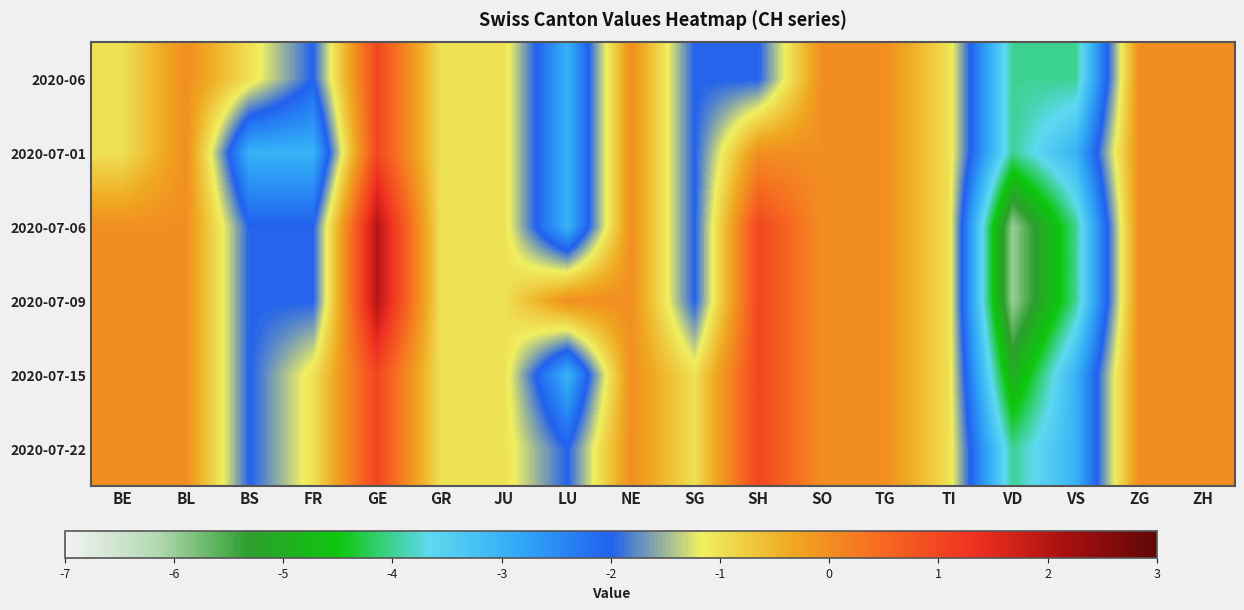

Reading left to right, list all the values displayed in this chart.

2020-06: BE=-1	BL=0	BS=-1	FR=-2	GE=1	GR=-1	JU=-1	LU=-3	NE=0	SG=-2	SH=-2	SO=0	TG=0	TI=-1	VD=-4	VS=-4	ZG=0	ZH=0
2020-07-01: BE=-1	BL=0	BS=-3	FR=-3	GE=1	GR=-1	JU=-1	LU=-3	NE=0	SG=-2	SH=0	SO=0	TG=0	TI=-1	VD=-4	VS=-3	ZG=0	ZH=0
2020-07-06: BE=0	BL=0	BS=-2	FR=-2	GE=2	GR=-1	JU=-1	LU=-3	NE=0	SG=-2	SH=1	SO=0	TG=0	TI=-1	VD=-6	VS=-4	ZG=0	ZH=0
2020-07-09: BE=0	BL=0	BS=-2	FR=-2	GE=2	GR=-1	JU=-1	LU=0	NE=0	SG=-2	SH=1	SO=0	TG=0	TI=-1	VD=-6	VS=-4	ZG=0	ZH=0
2020-07-15: BE=0	BL=0	BS=-2	FR=-1	GE=1	GR=-1	JU=-1	LU=-3	NE=0	SG=-1	SH=1	SO=0	TG=0	TI=-1	VD=-5	VS=-3	ZG=0	ZH=0
2020-07-22: BE=0	BL=0	BS=-2	FR=-1	GE=1	GR=-1	JU=-1	LU=-2	NE=0	SG=-1	SH=1	SO=0	TG=0	TI=-1	VD=-4	VS=-3	ZG=0	ZH=0